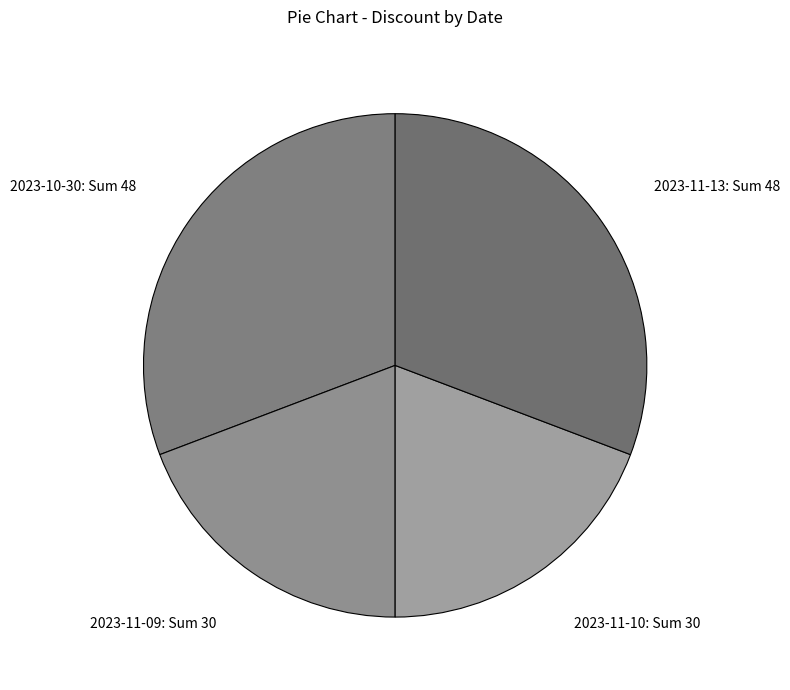

Is it true that 2023-10-30: Sum 48 is 17% of the pie?

False